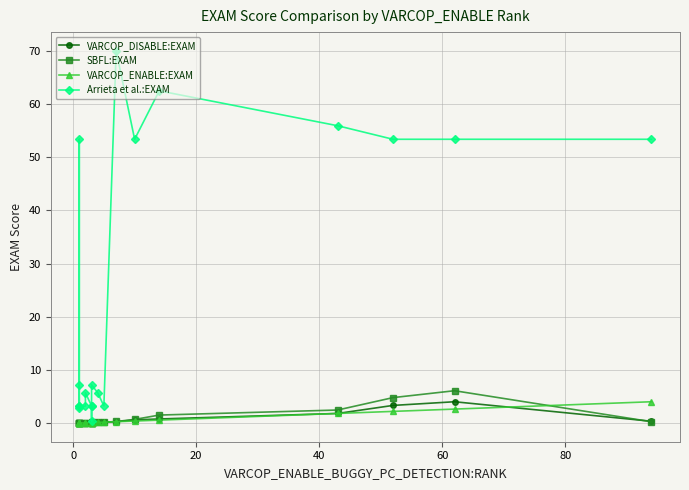

Reading right to left, transcribe all the data shown in this chart.

VARCOP_DISABLE:EXAM: 0.4	4.1	3.4	1.9	0.8	0.6	0.3	0.2	0.2	0.2	0.1	0.1	0.1	0.1	0.1	0.1	0.0	0.0	0.1	0.0
SBFL:EXAM: 0.3	6.1	4.8	2.5	1.6	0.7	0.3	0.2	0.2	0.2	0.1	0.1	0.1	0.1	0.1	0.1	0.0	0.0	0.1	0.0
VARCOP_ENABLE:EXAM: 4.1	2.7	2.2	1.9	0.6	0.4	0.3	0.2	0.2	0.1	0.1	0.1	0.1	0.1	0.1	0.0	0.0	0.0	0.0	0.0
Arrieta et al.:EXAM: 53.4	53.4	53.4	55.9	62.5	53.4	70.0	3.3	5.7	7.2	0.4	3.3	3.3	5.7	3.3	2.9	3.3	53.4	7.2	3.3